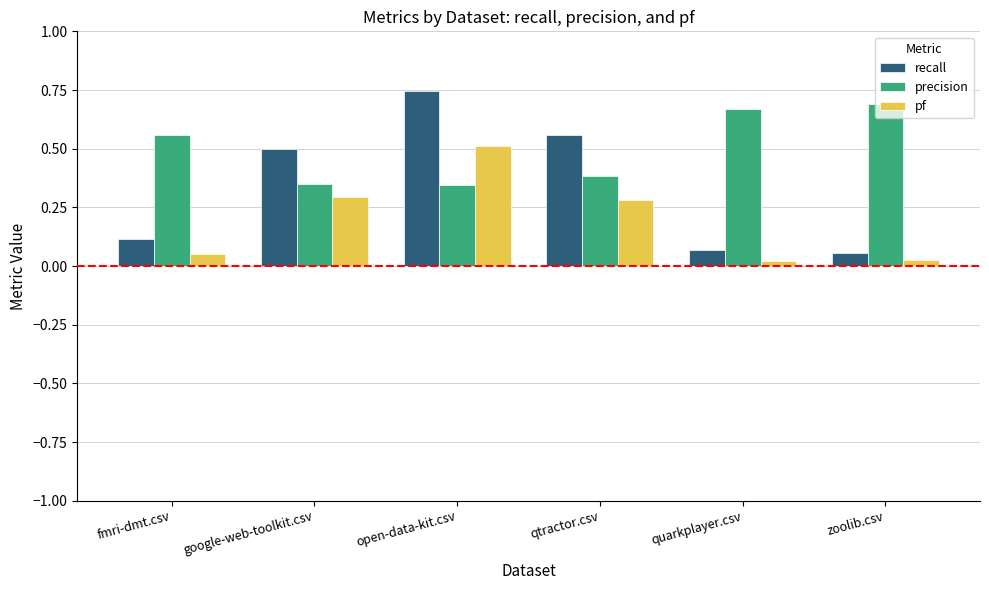

What is the total value across all series at zoolib.csv?

0.8